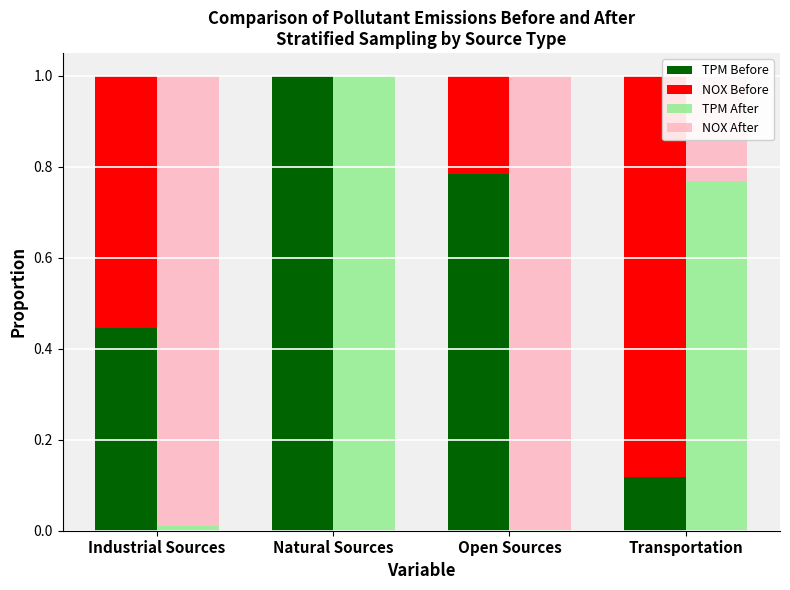

What is the sum of the NOX After values at Industrial Sources and Open Sources?

2.0